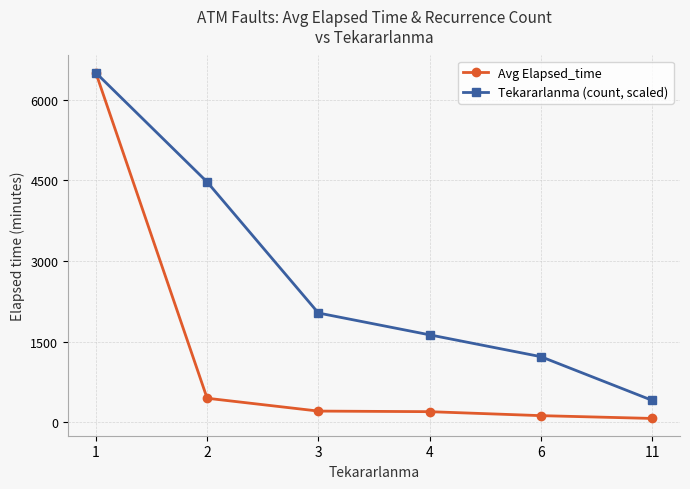

What is the value of the Avg Elapsed_time point at the 2nd from the left?

446.0